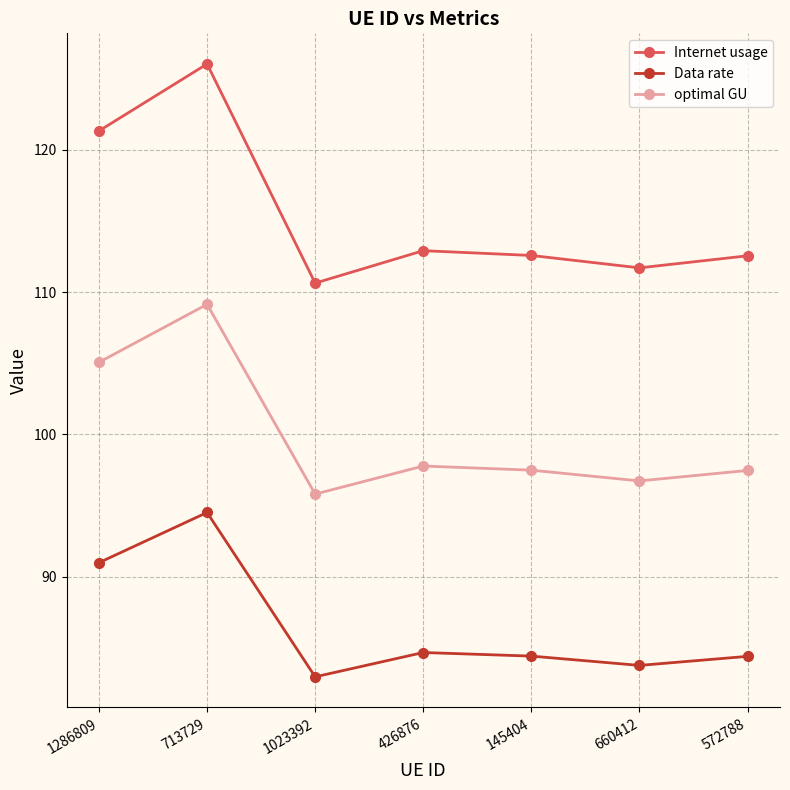

At 660412, list the series in order from largest to smallest.

Internet usage, optimal GU, Data rate